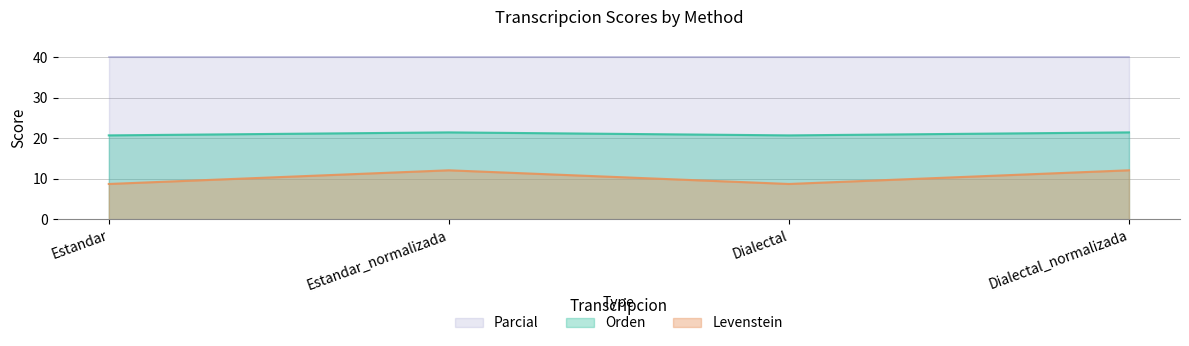

What is the label of the 1st point from the right?

Dialectal_normalizada